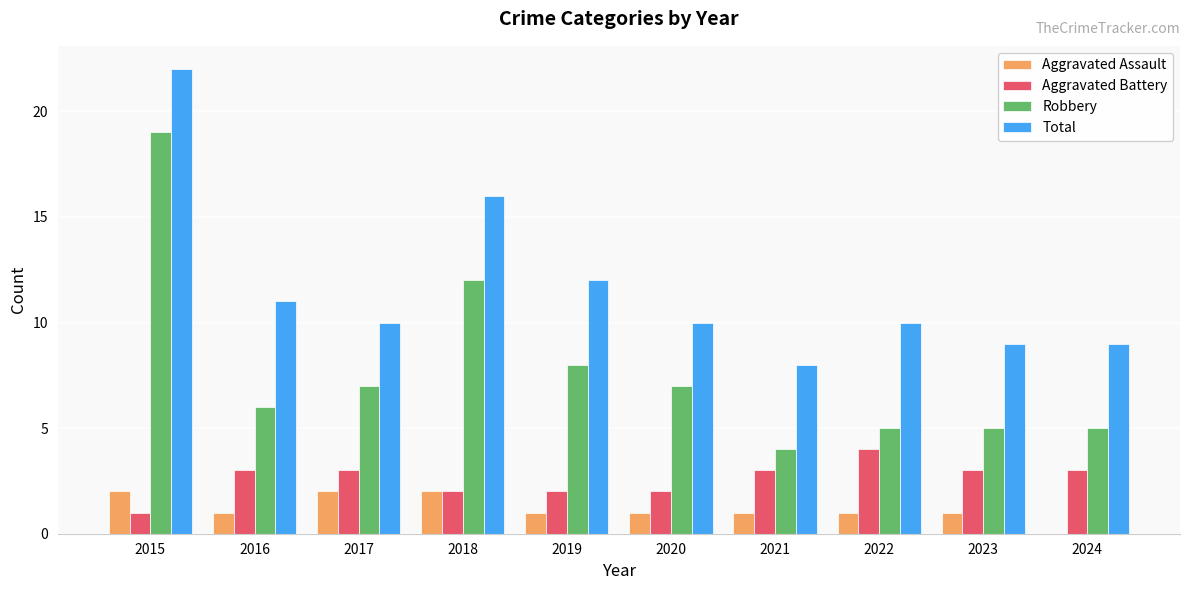

Which series has the widest spread of values?

Robbery